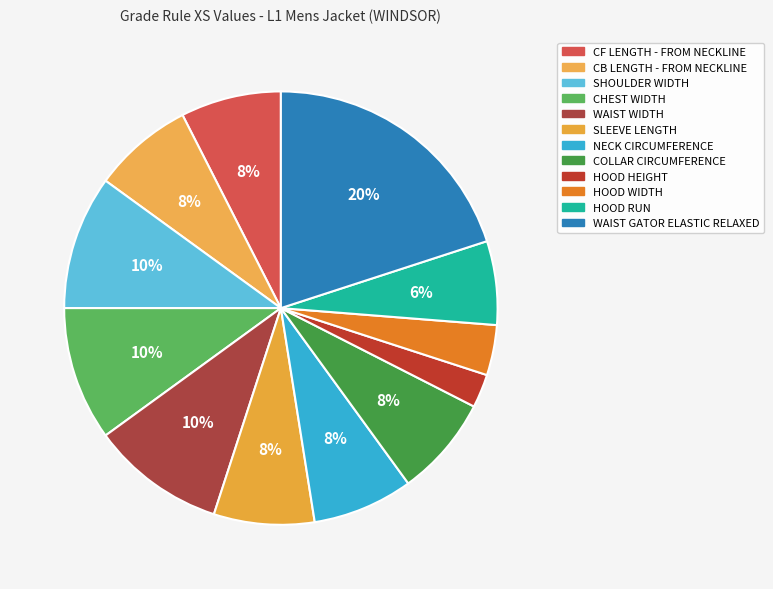

Is it true that COLLAR CIRCUMFERENCE is 8% of the pie?

True